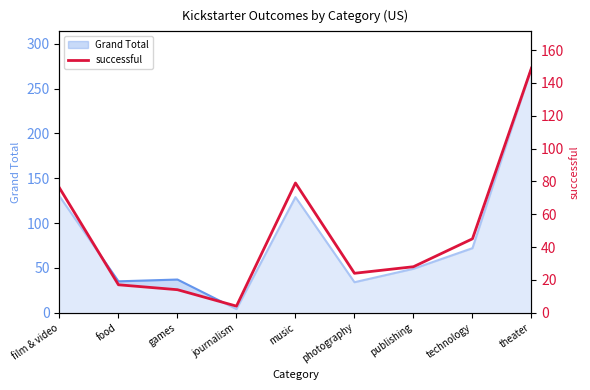

Is it true that the value at film & video is 76?

True